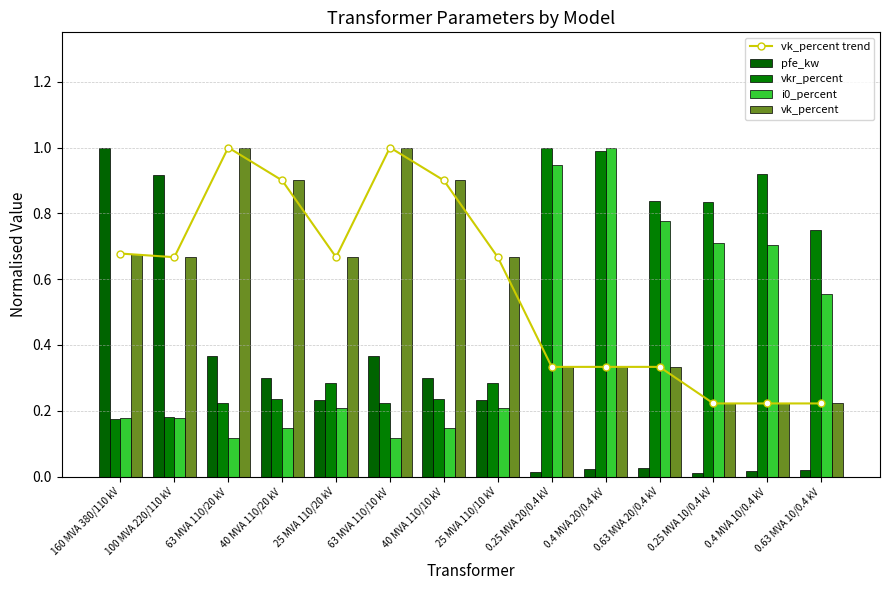

Rank the series by their maximum value, from lowest to highest.

vk_percent trend, pfe_kw, vkr_percent, i0_percent, vk_percent